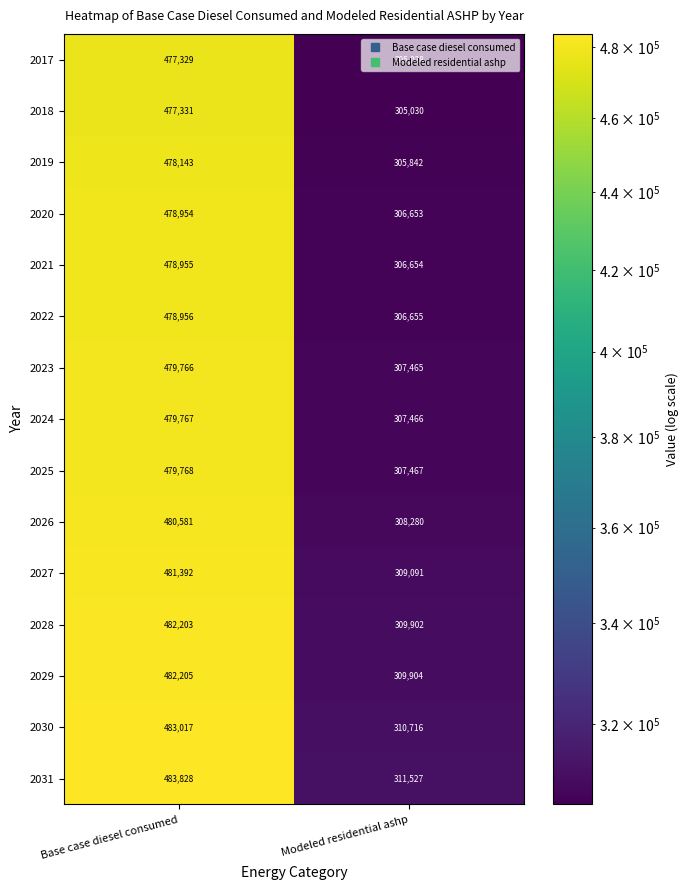

Is it true that 2028 equals 864546 at Base case diesel consumed?

False